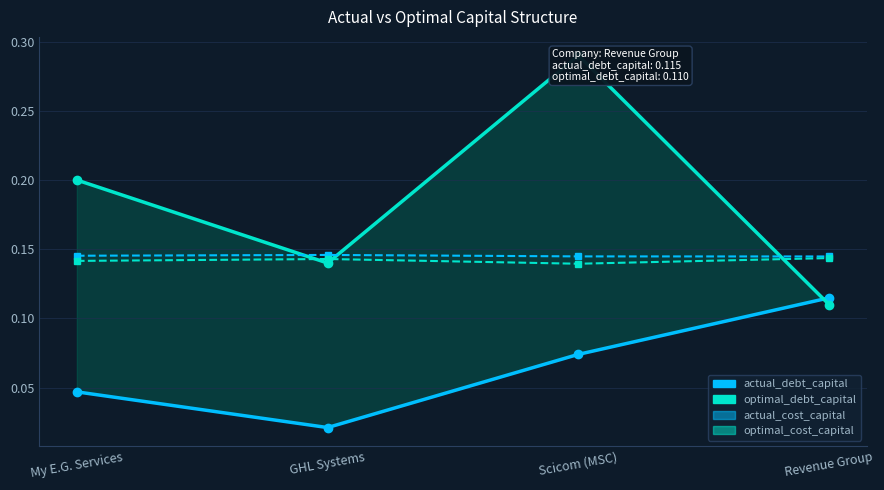

The actual_cost_capital series shows 0.1 at My E.G. Services. True or false?

True